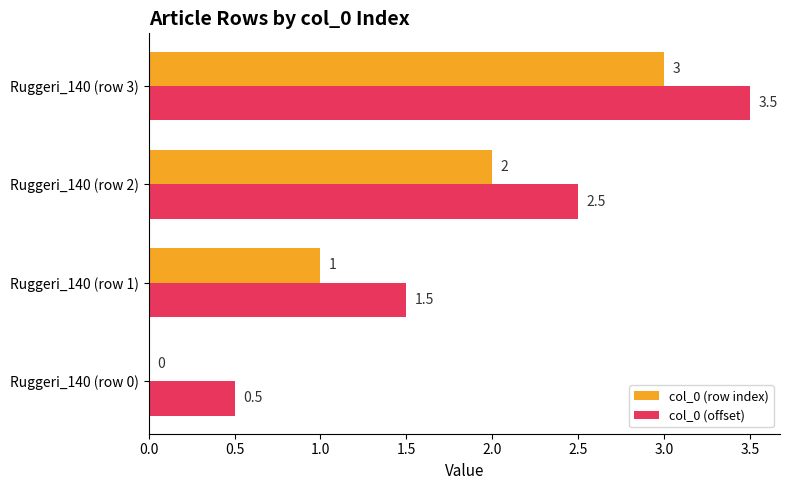

How many data points does each series have?

4